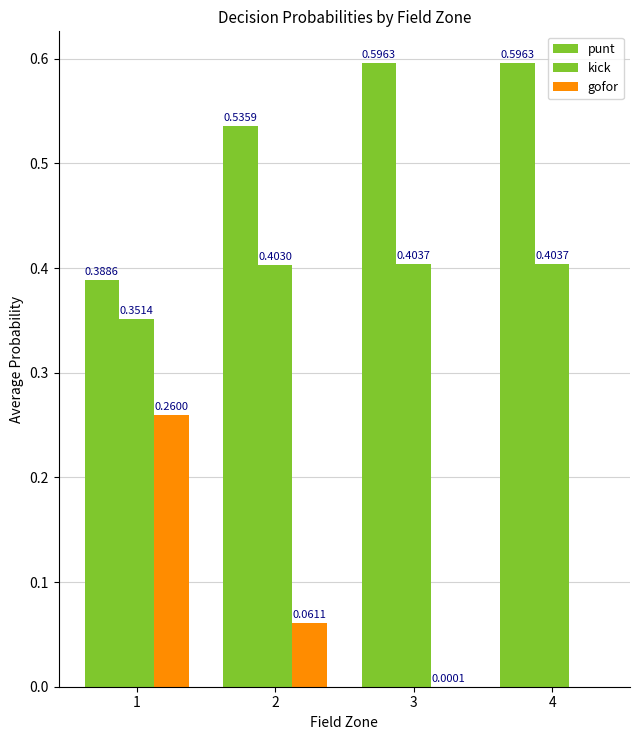

The value of kick at 2 is 0.1. True or false?

False